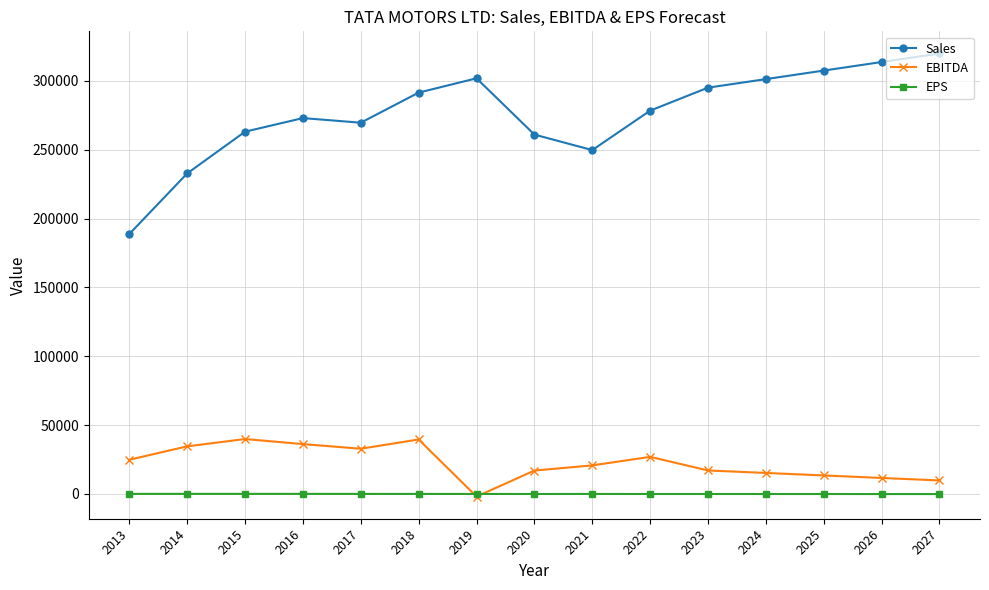

Which series changed the most between 2013 and 2016?

Sales